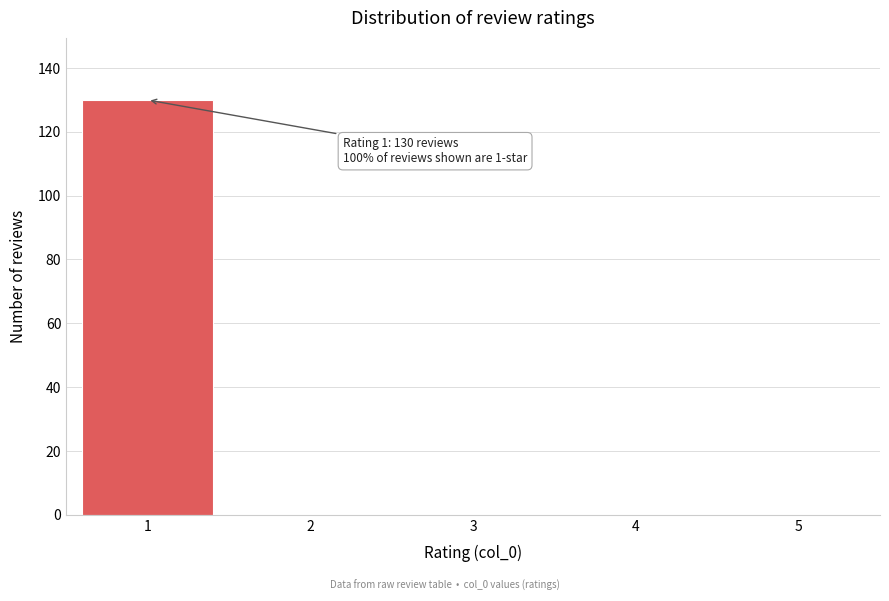

Over which range of the x-axis is the bar tallest?

0.5 to 1.5